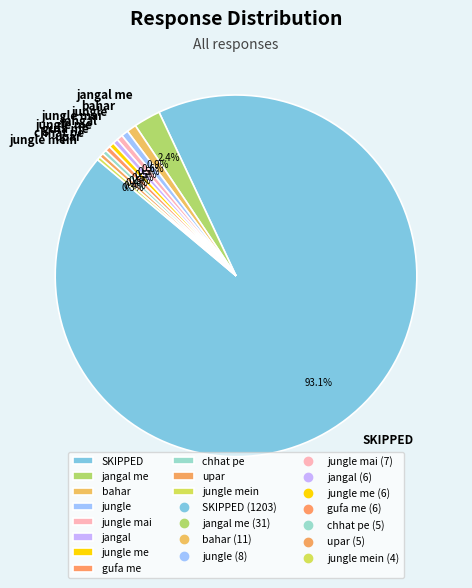

Which category has the biggest portion of the pie?

SKIPPED